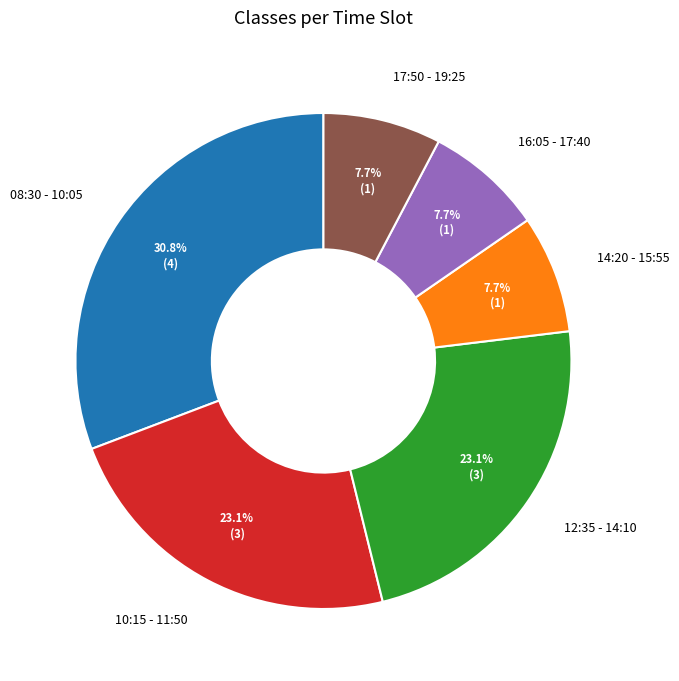

What percentage do 12:35 - 14:10 and 16:05 - 17:40 together represent?

30.8%